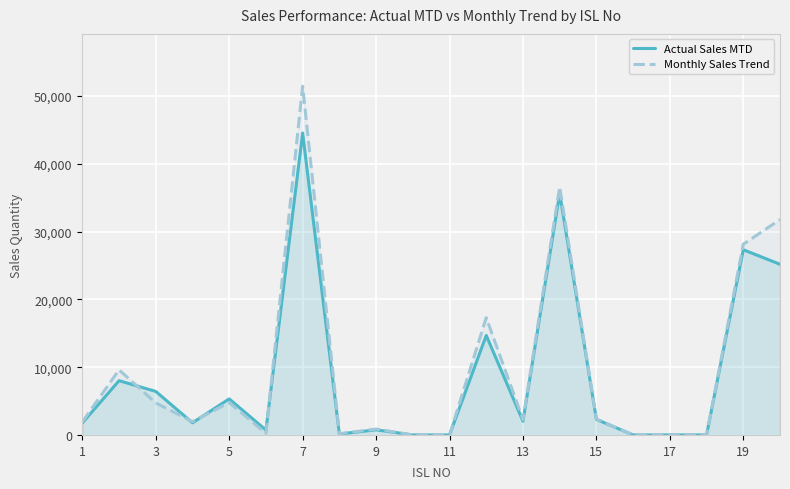

Which series has the largest range (max minus min)?

Monthly Sales Trend